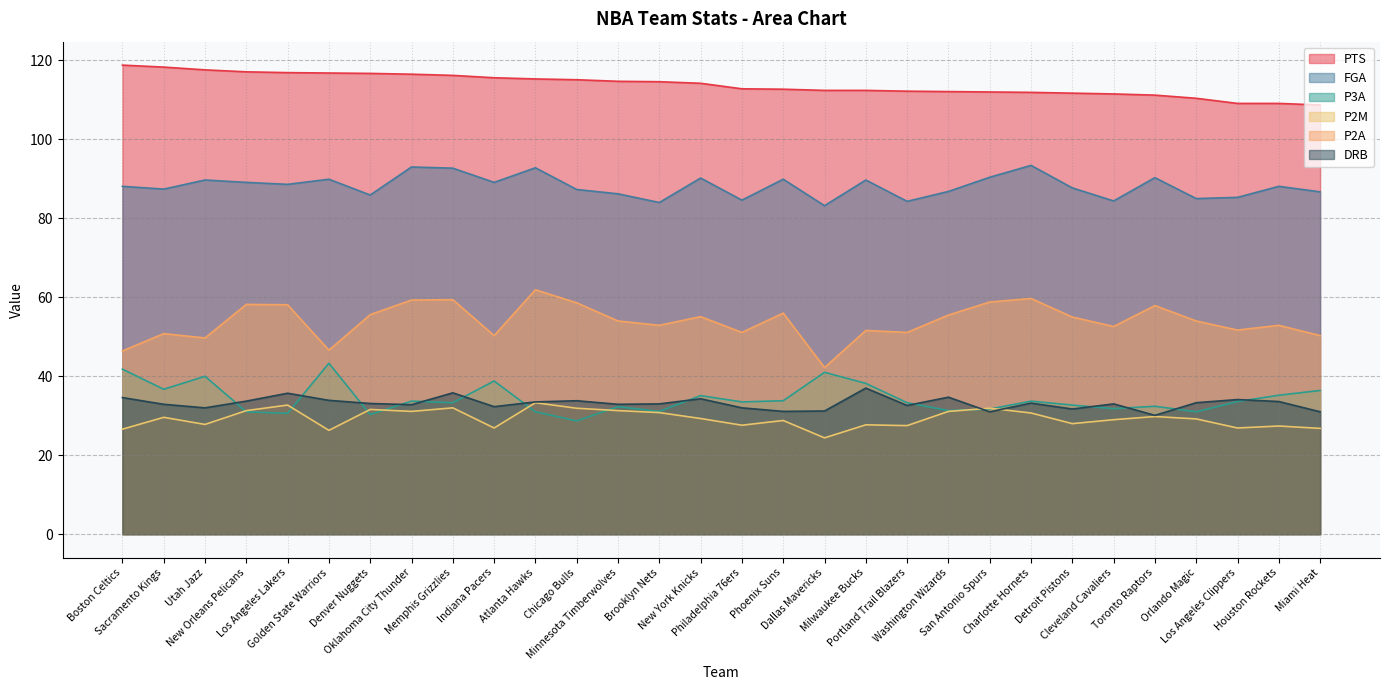

Which series has the largest total across all categories?

PTS